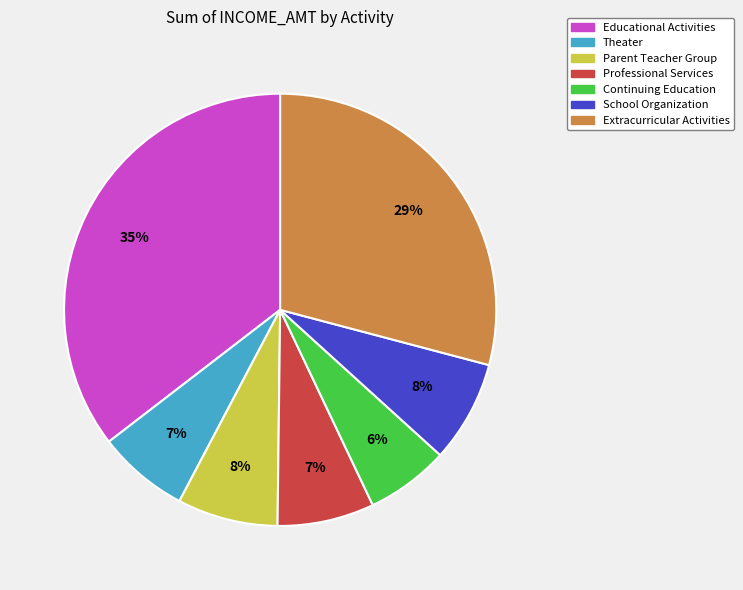

Is there a majority slice in this chart?

No